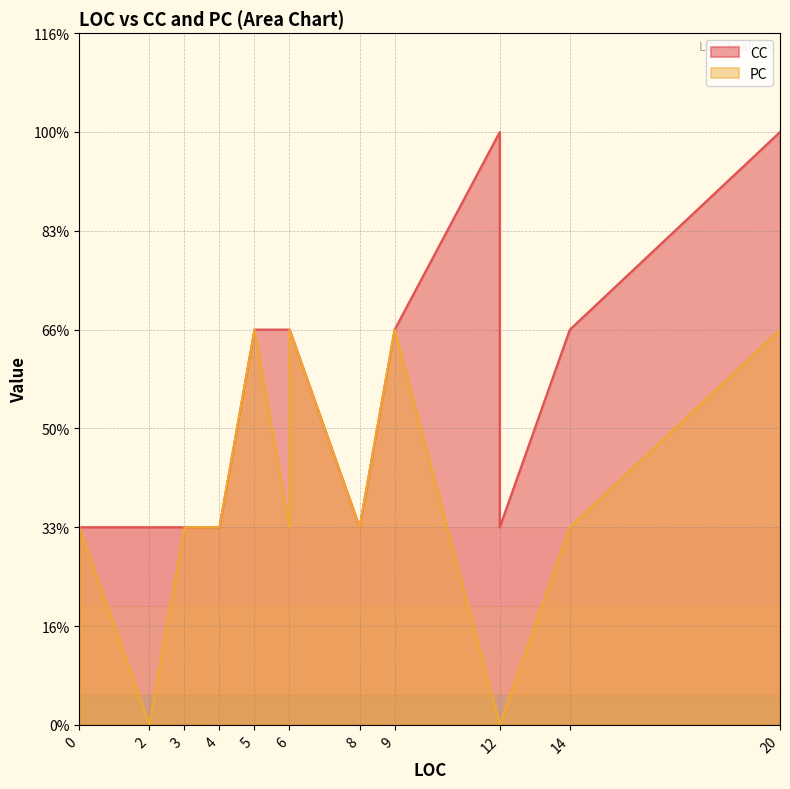

Does the chart display data point markers on the line(s)?

No